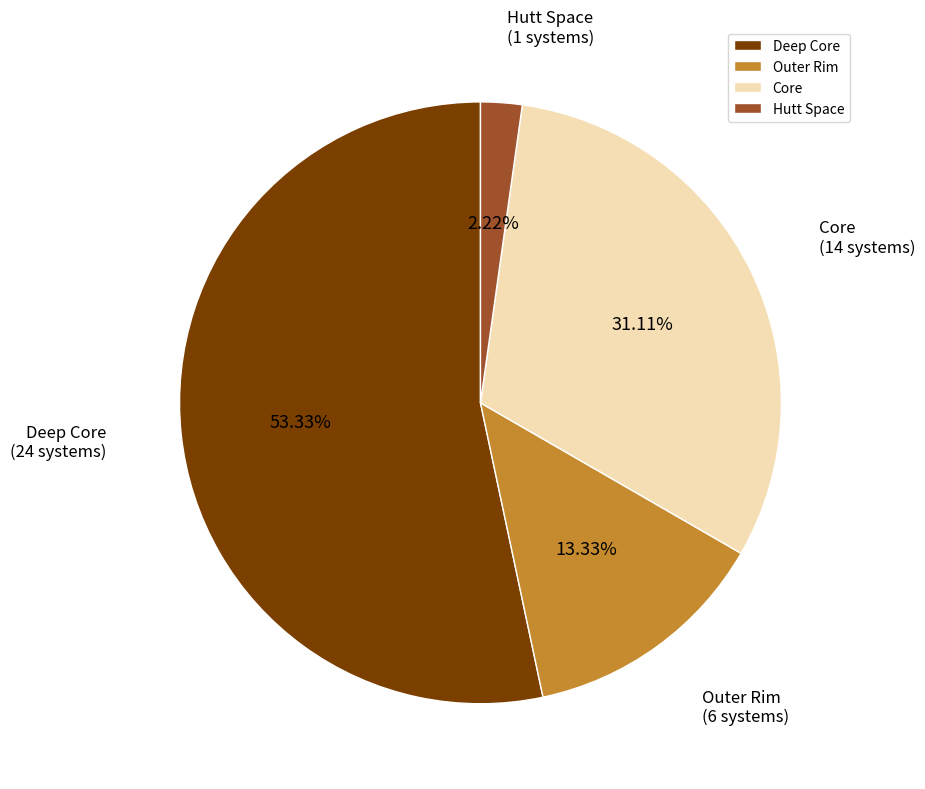

What is the ratio of the value at Core to the value at Deep Core?

0.6